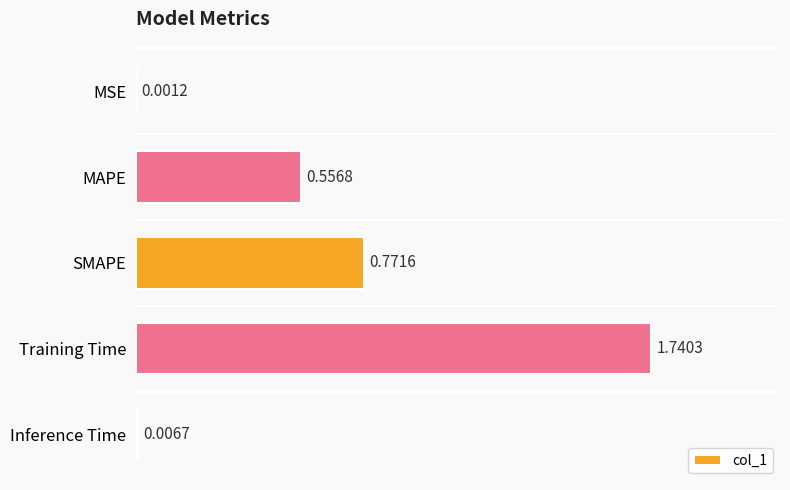

Which category has the highest value across all series?

Training Time